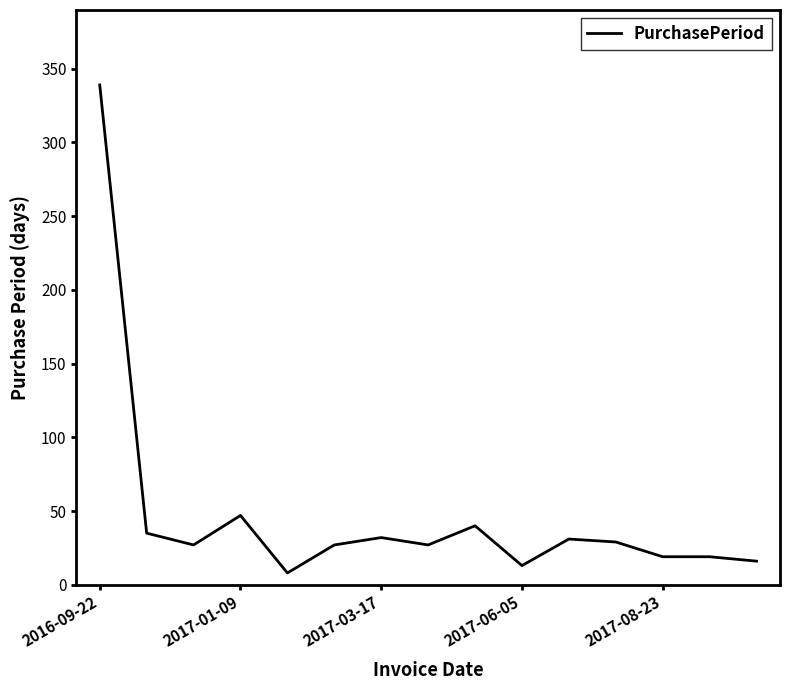

What is the difference between the maximum and minimum values?

331